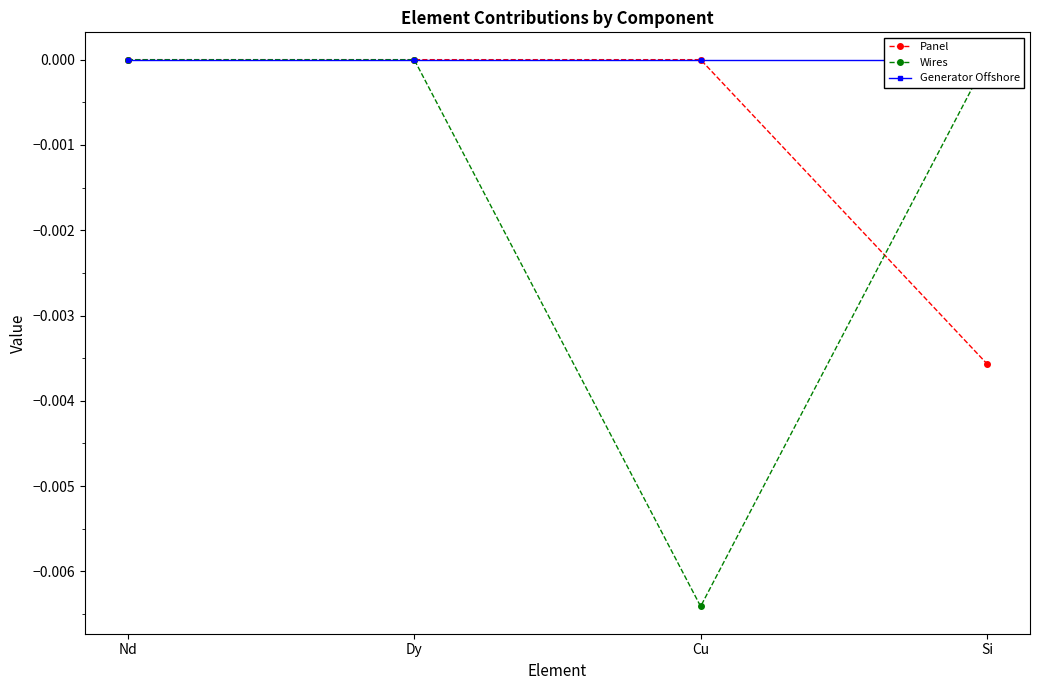

Does the chart display data point markers on the line(s)?

Yes